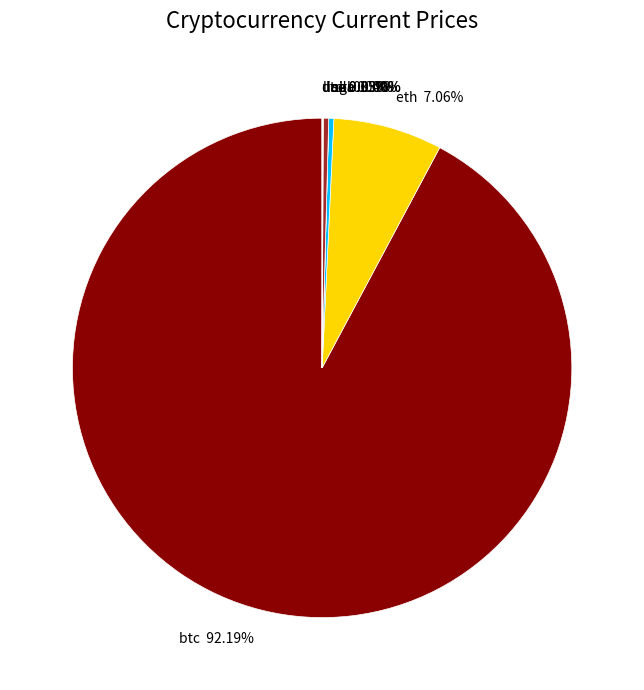

Which category accounts for the majority?

btc